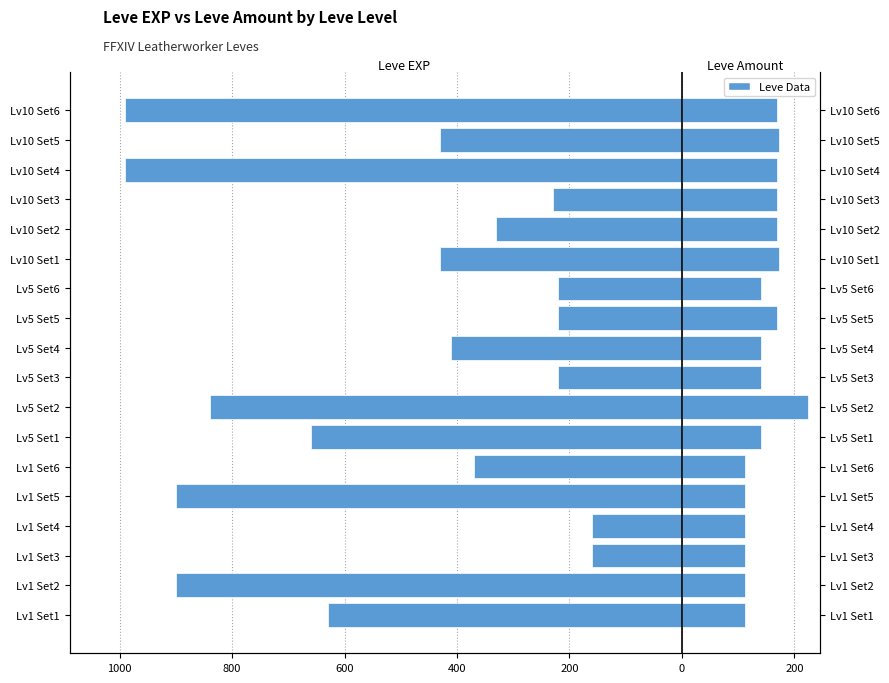

How many data points does each series have?

18